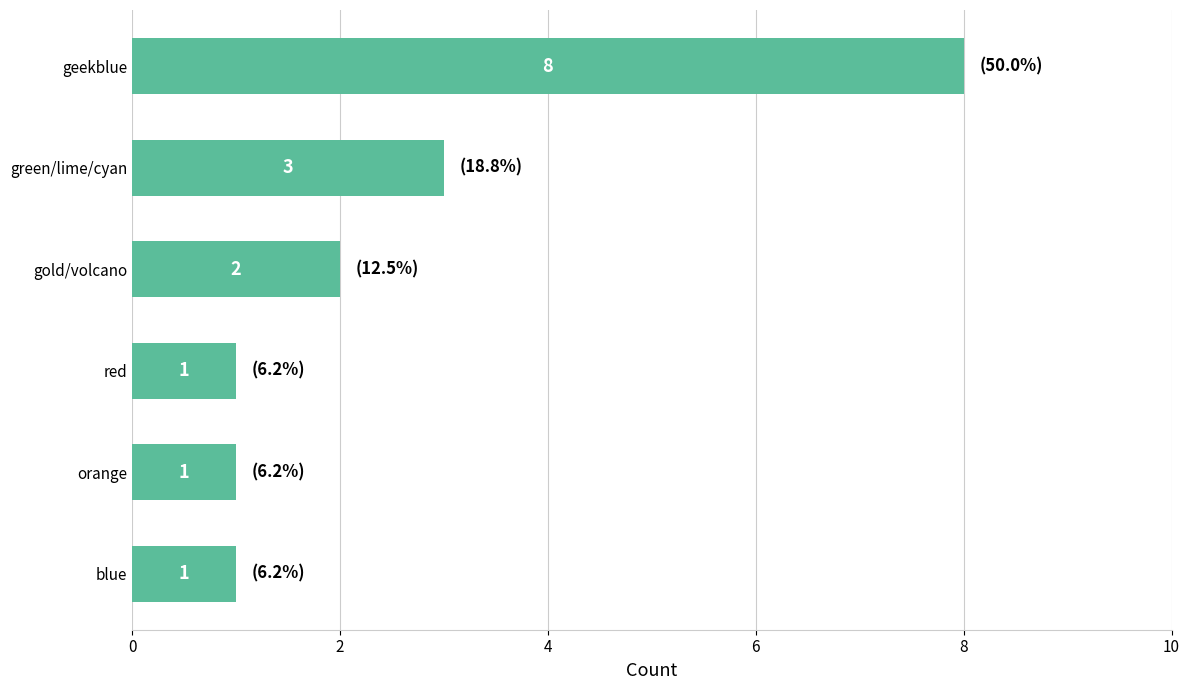

Approximately how many times larger is the value at green/lime/cyan compared to blue?

3.0